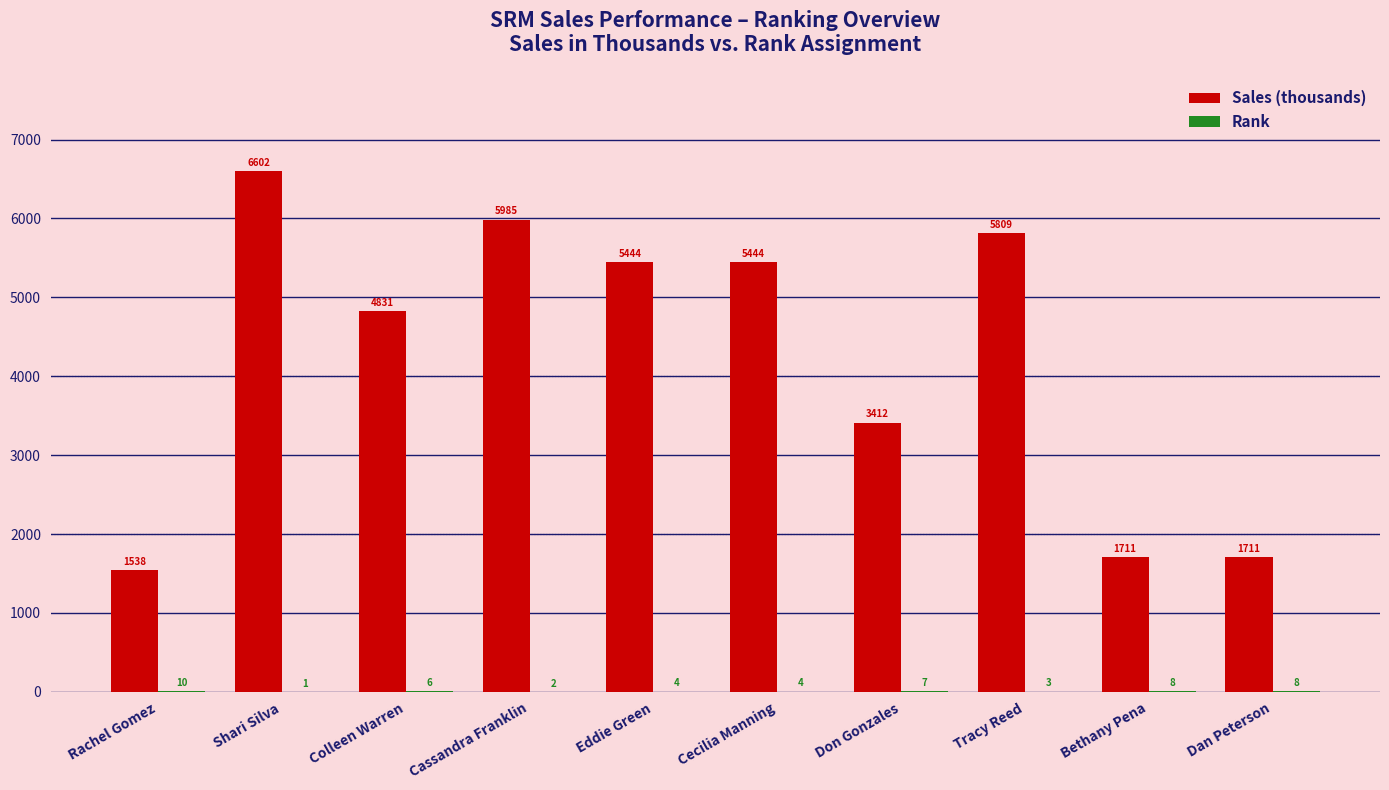

How many groups of bars are there?

10